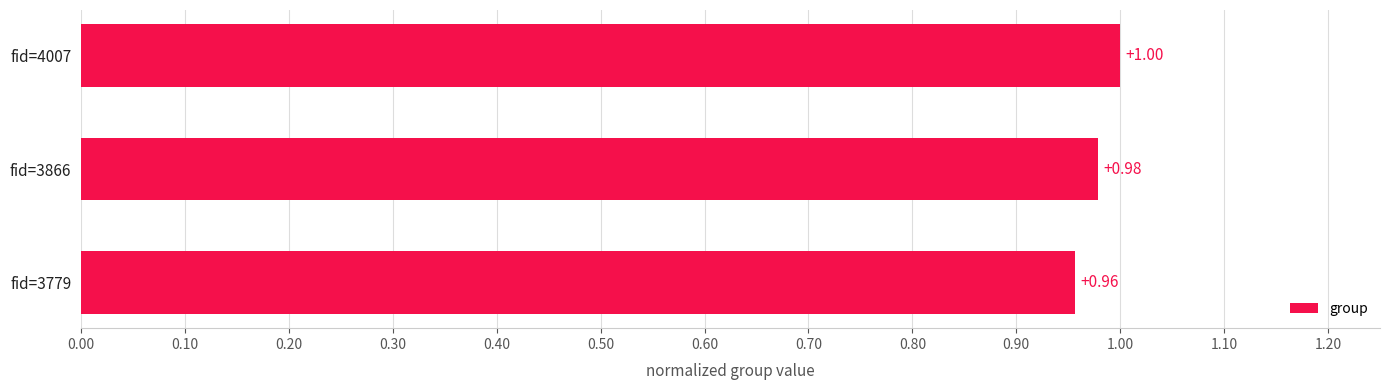

List the labels in order of value, smallest first.

fid=3779, fid=3866, fid=4007